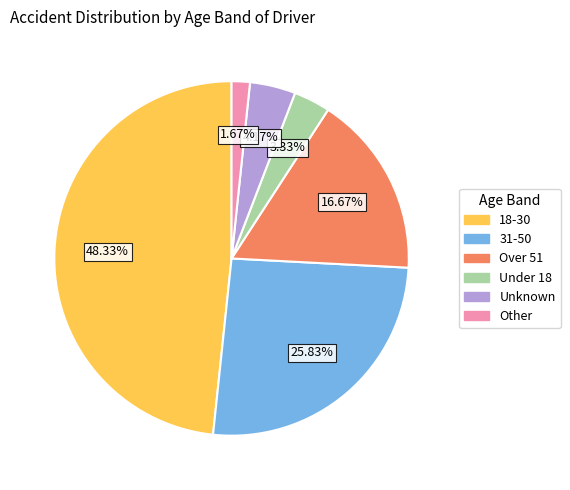

Rank the categories by value from lowest to highest.

Other, Under 18, Unknown, Over 51, 31-50, 18-30